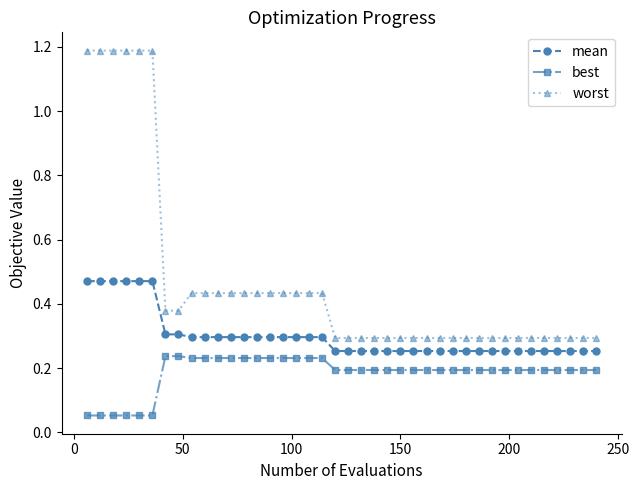

Which series has the largest total across all categories?

worst